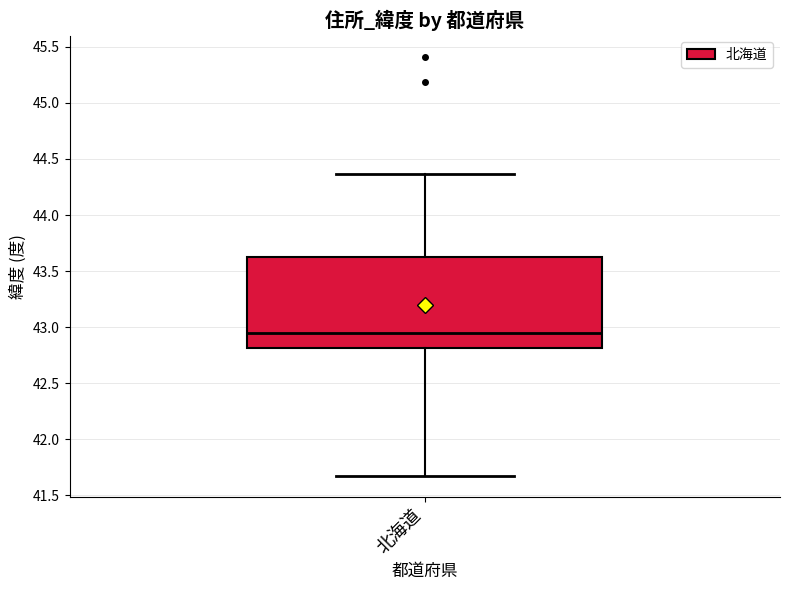

Where does the lower whisker of the box for 北海道 end on the y-axis? The values are not printed on the chart, so give them approximately, as read against the axis.

41.65